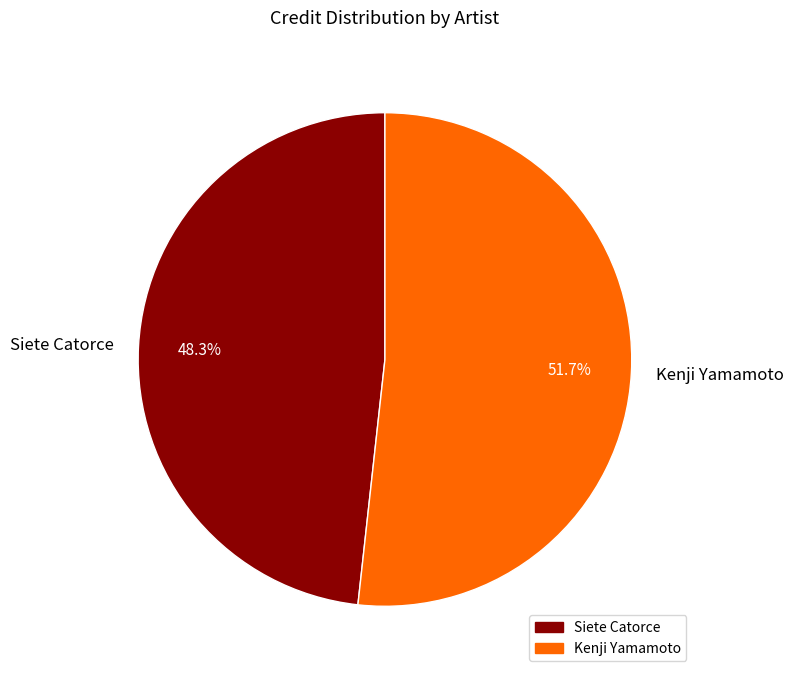

Count the number of slices in the pie.

2